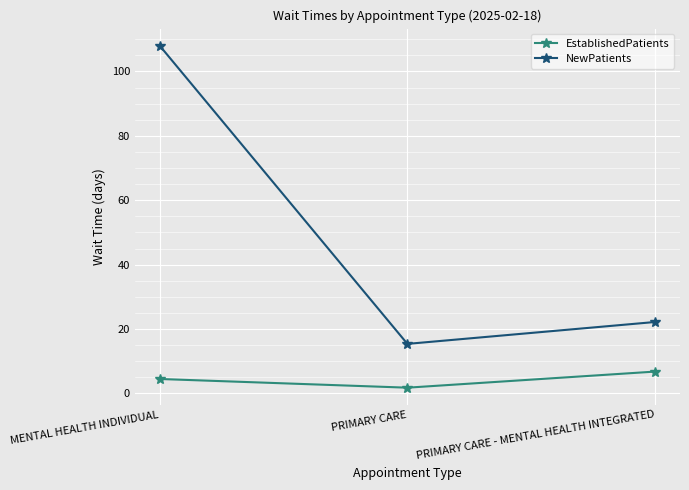

How many lines are shown in the chart?

2